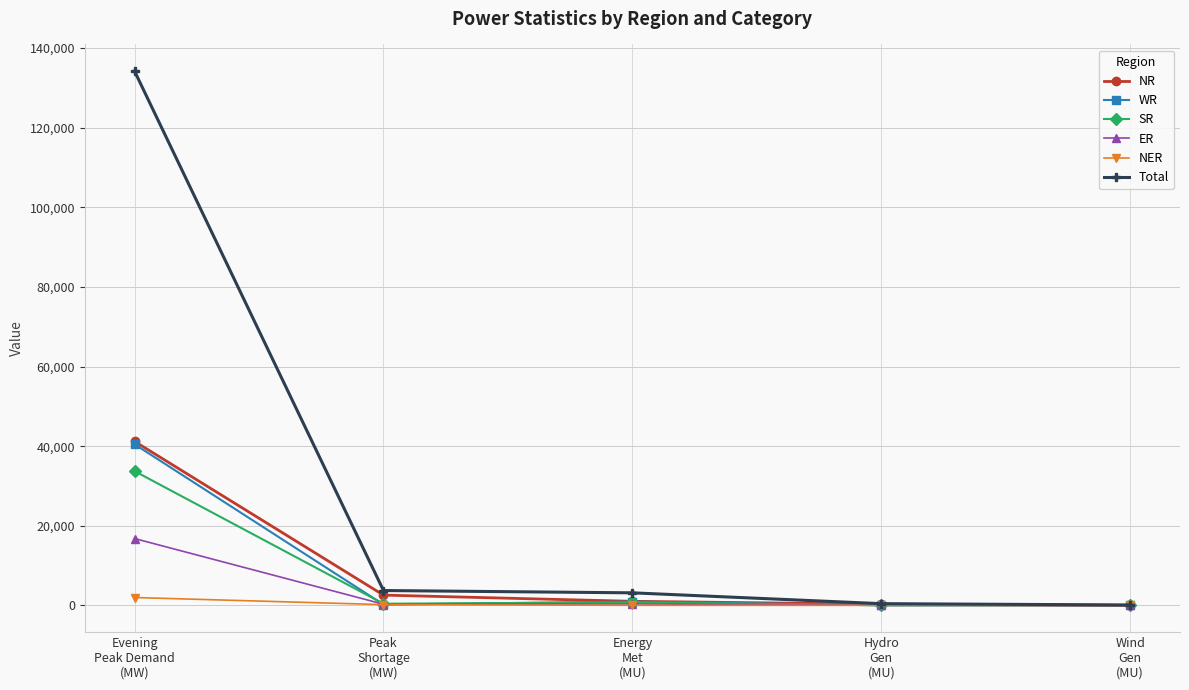

What is the label of the 4th point from the right?

Peak
Shortage
(MW)